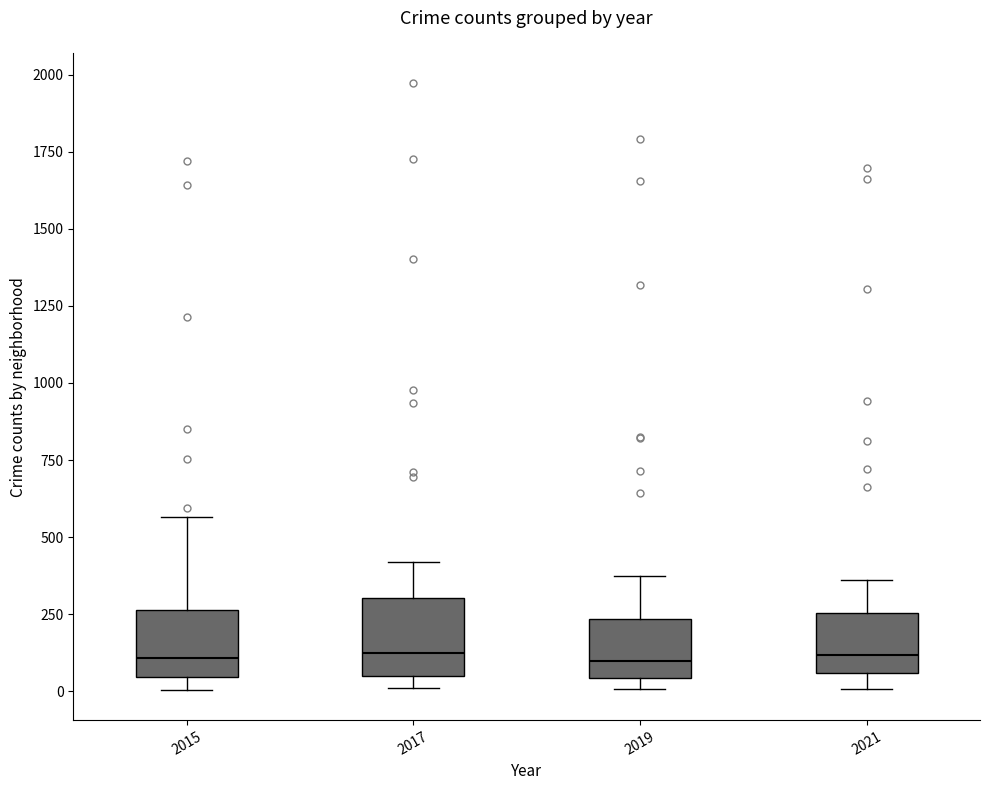

Reading left to right, transcribe this box plot: for each box, give where its median line is, the range the box spans, and where its two whiskers end, as read against the y-axis. The values are not printed on the chart, so give them approximately, as read against the axis.

2015: median 100, box 50 to 250, whiskers 0 to 550
2017: median 100, box 50 to 300, whiskers 0 to 400
2019: median 100, box 50 to 250, whiskers 0 to 400
2021: median 100, box 50 to 250, whiskers 0 to 350